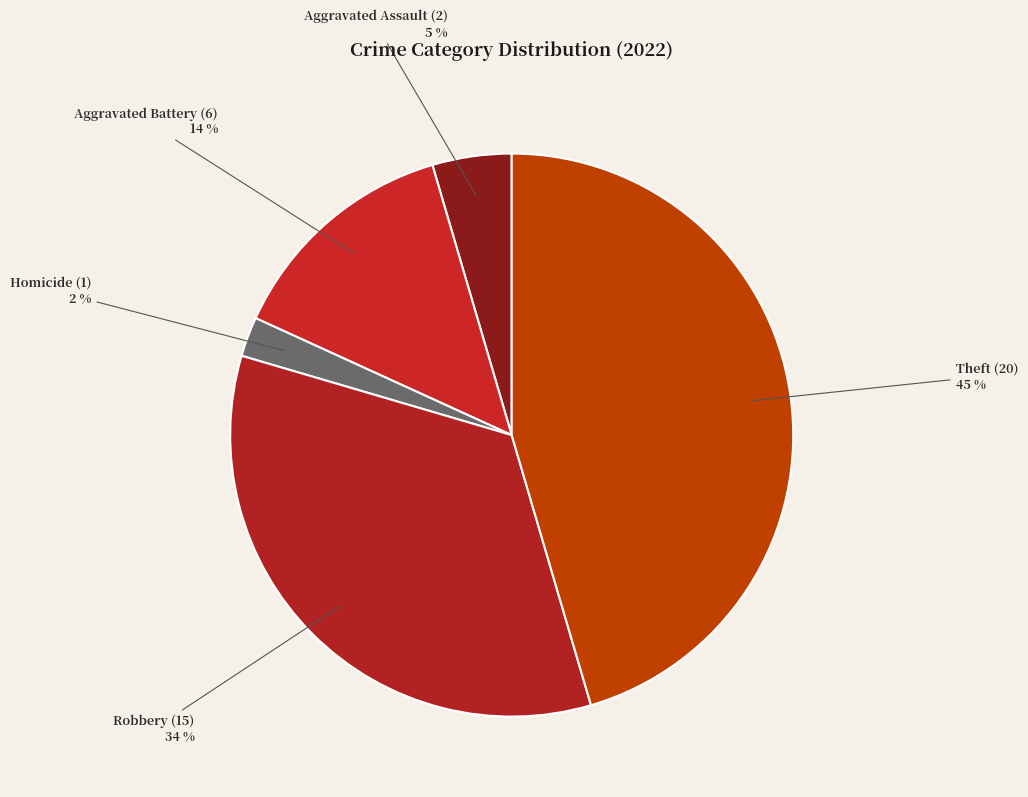

To the nearest percent, what is the difference between the largest and smallest slice percentages?

43%